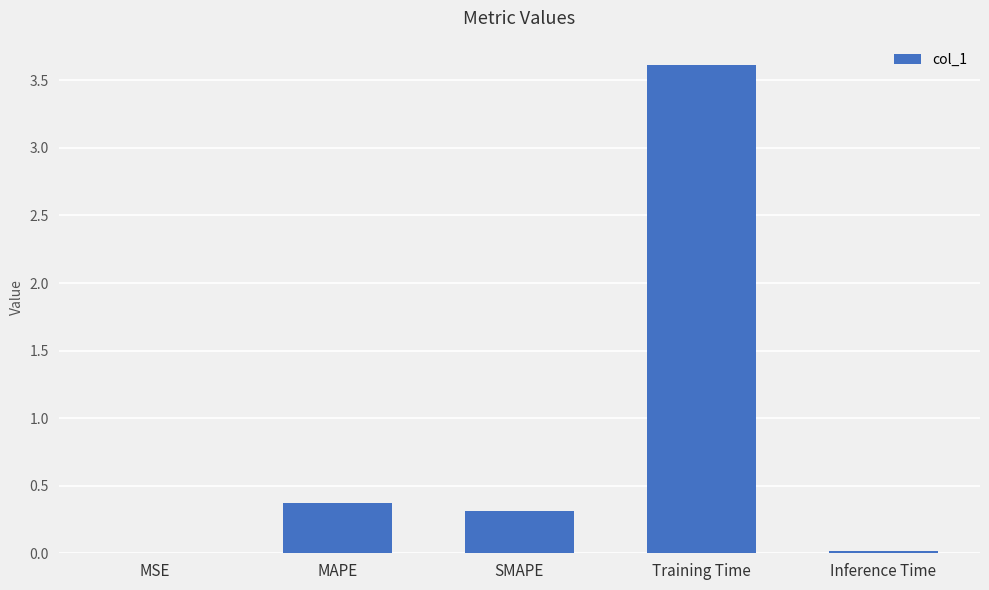

What is the sum of all values?

4.3